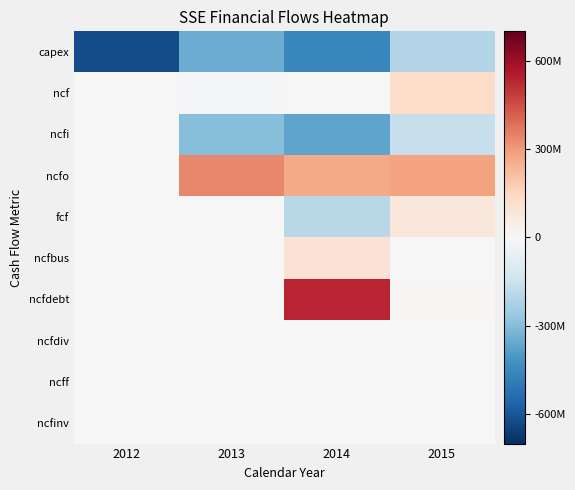

Reading left to right, transcribe all the data shown in this chart.

capex: 2012=-622825000	2013=-349806000	2014=-457618000	2015=-205706000
ncf: 2012=0	2013=-12735000	2014=-787000	2015=129757000
ncfi: 2012=0	2013=-296817000	2014=-367646000	2015=-159667000
ncfo: 2012=0	2013=337071000	2014=265296000	2015=284106000
fcf: 2012=0	2013=451000	2014=-192322000	2015=78400000
ncfbus: 2012=0	2013=0	2014=101563000	2015=5318000
ncfdebt: 2012=0	2013=0	2014=531204000	2015=7926000
ncfdiv: 2012=0	2013=0	2014=0	2015=0
ncff: 2012=0	2013=0	2014=0	2015=0
ncfinv: 2012=0	2013=0	2014=0	2015=0